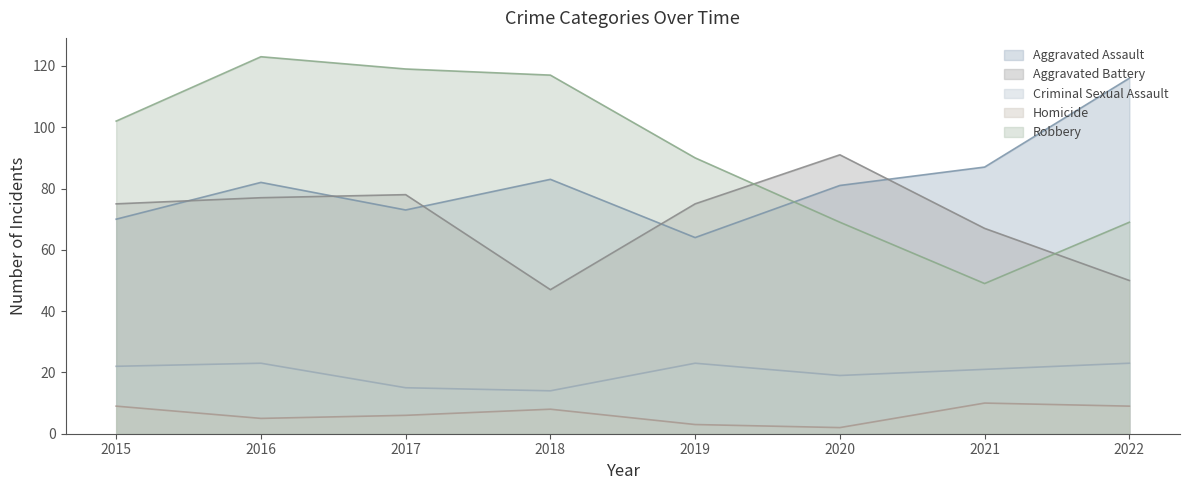

What is the sum of all Robbery values?

738